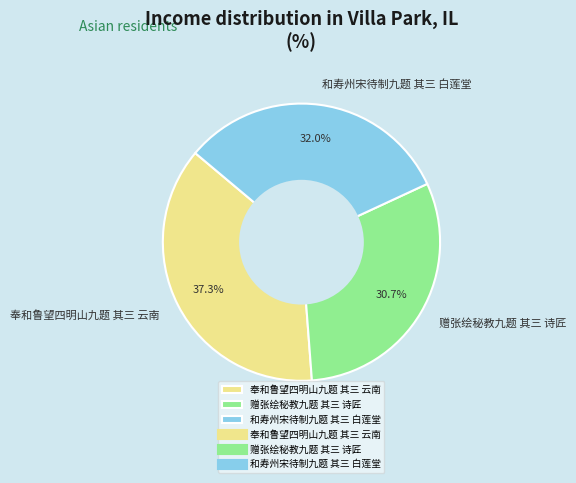

What percentage is the 和寿州宋待制九题 其三 白莲堂 slice, to the nearest percent?

32%